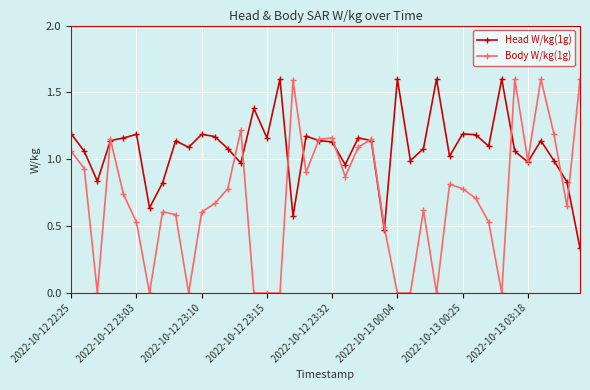

True or false: Head W/kg(1g) has more than 1 interior local peaks.

True